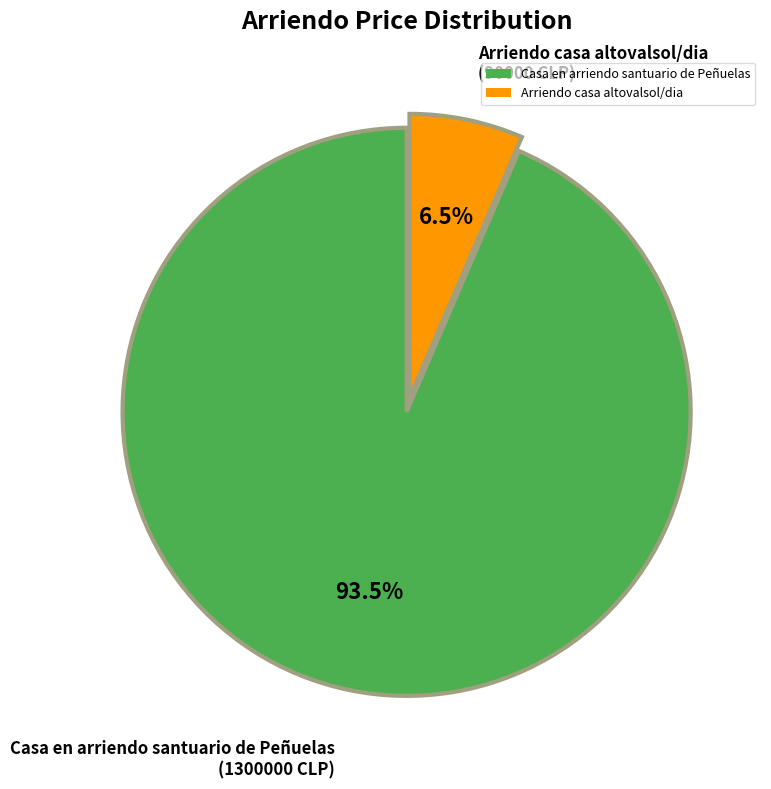

What is the smallest slice in the pie chart?

Arriendo casa altovalsol/dia